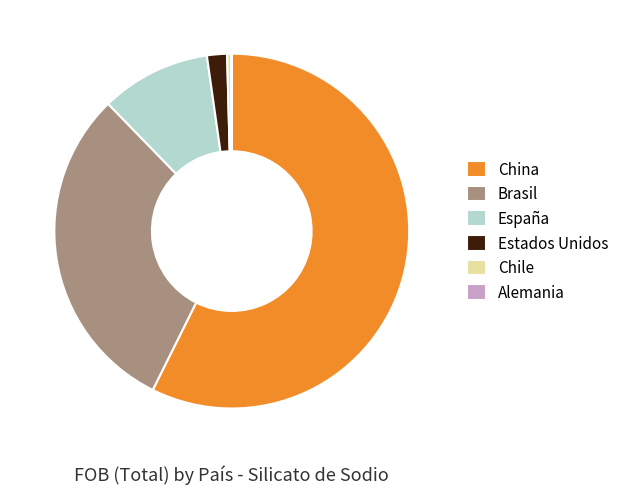

Between Brasil and España, which is larger?

Brasil